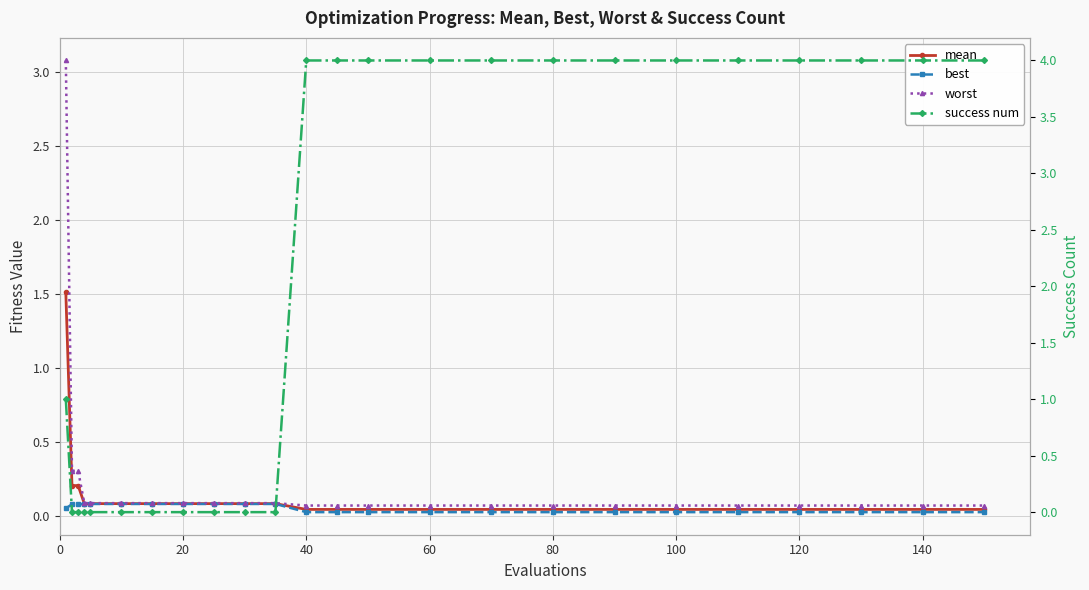

Count the best values in the range 0 to 1.

24